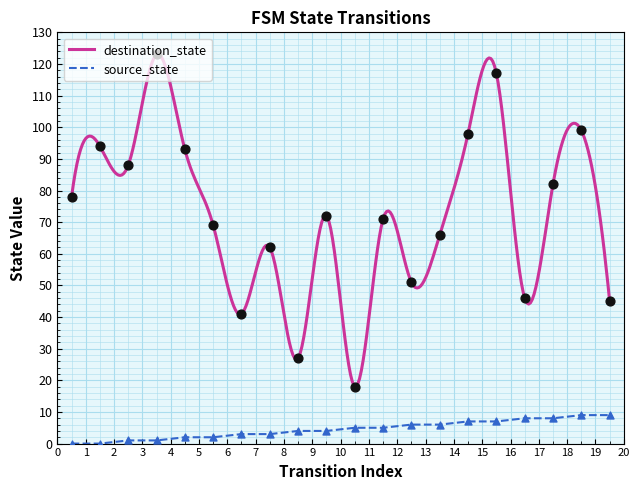

What are all the series names shown in the legend?

source_state, destination_state